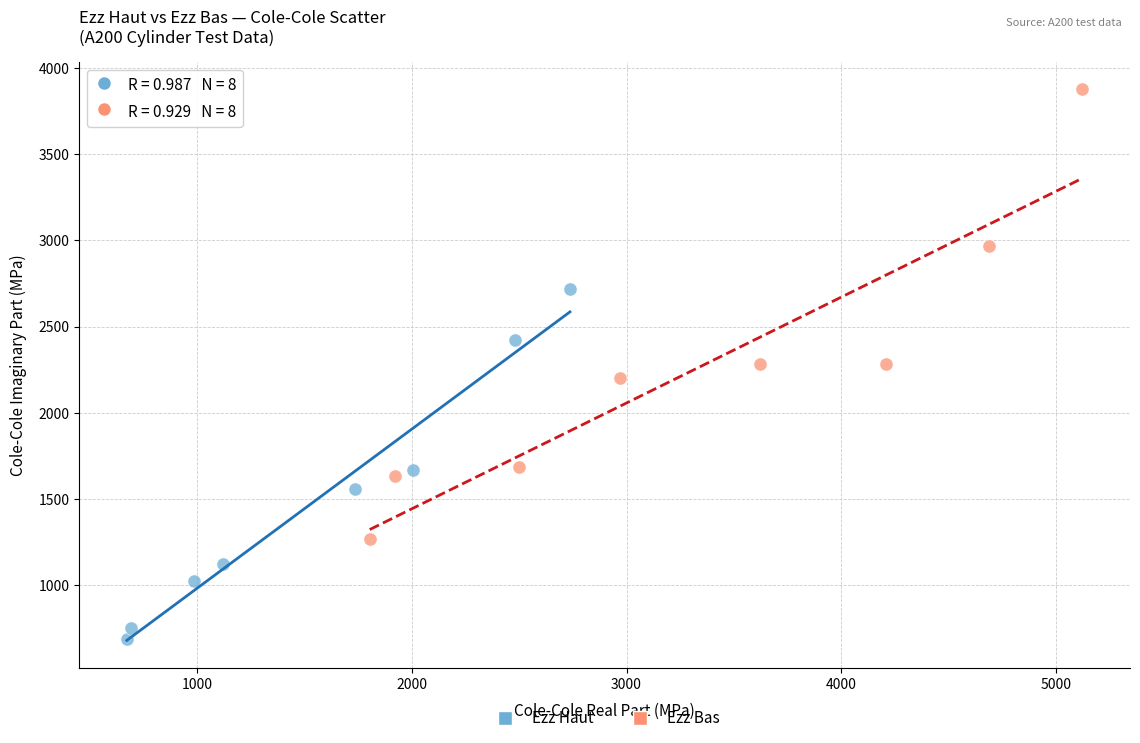

Which series contains the lowest Y value?

Ezz Haut